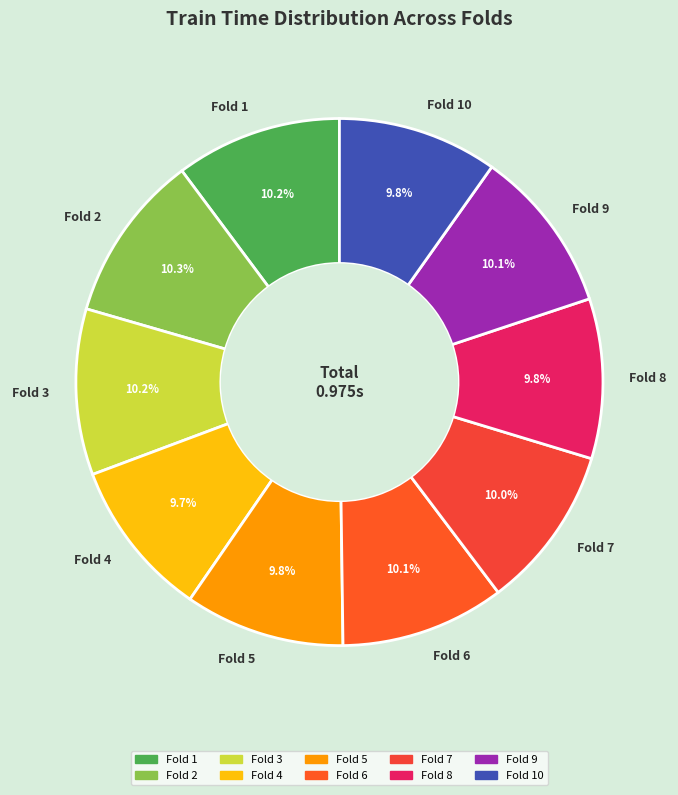

To the nearest percent, what percentage of the pie is Fold 9?

10%